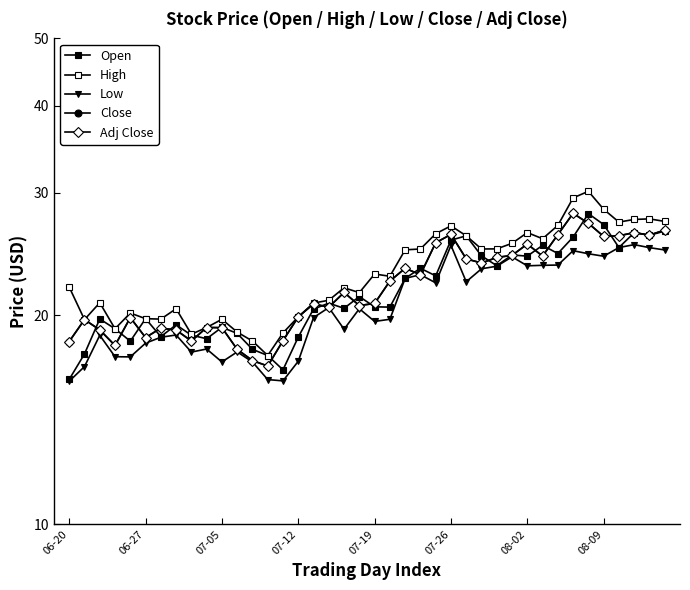

What are all the series names shown in the legend?

Open, High, Low, Close, Adj Close